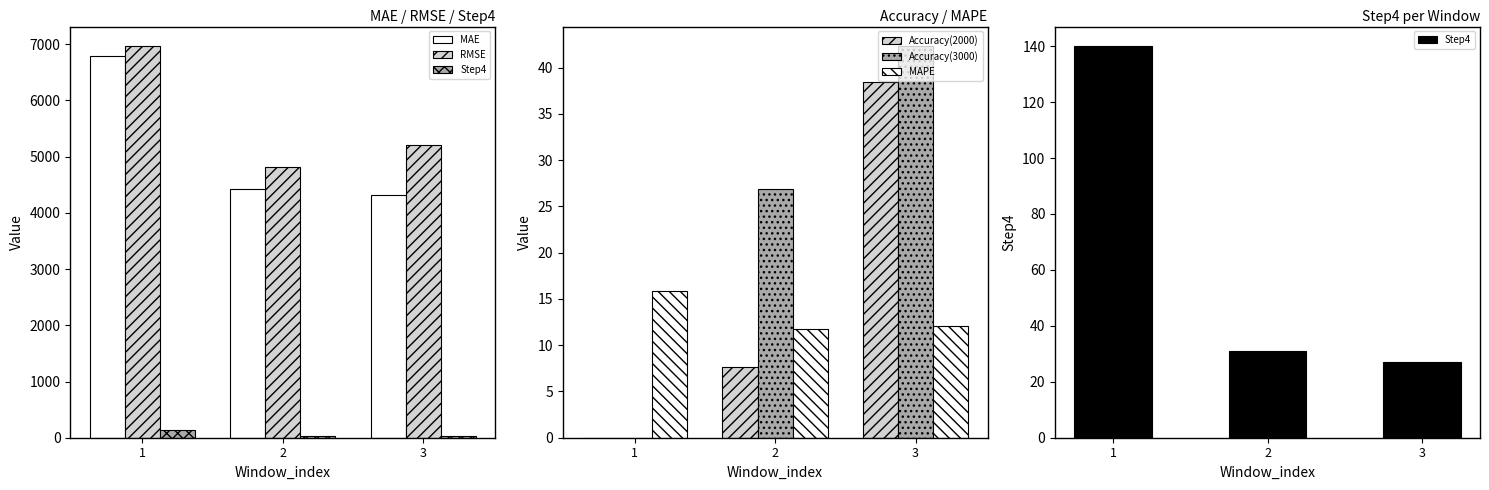

Count the number of categories in the chart.

3